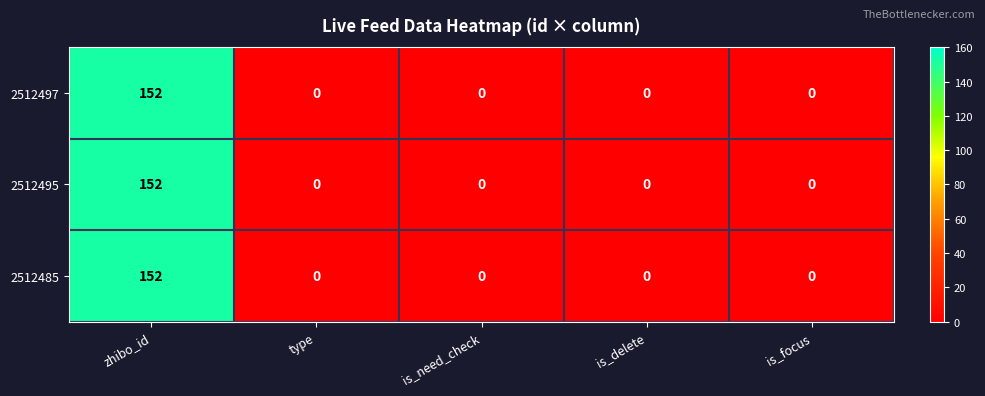

Reading left to right, extract all data points from this chart.

2512497: zhibo_id=152	type=0	is_need_check=0	is_delete=0	is_focus=0
2512495: zhibo_id=152	type=0	is_need_check=0	is_delete=0	is_focus=0
2512485: zhibo_id=152	type=0	is_need_check=0	is_delete=0	is_focus=0